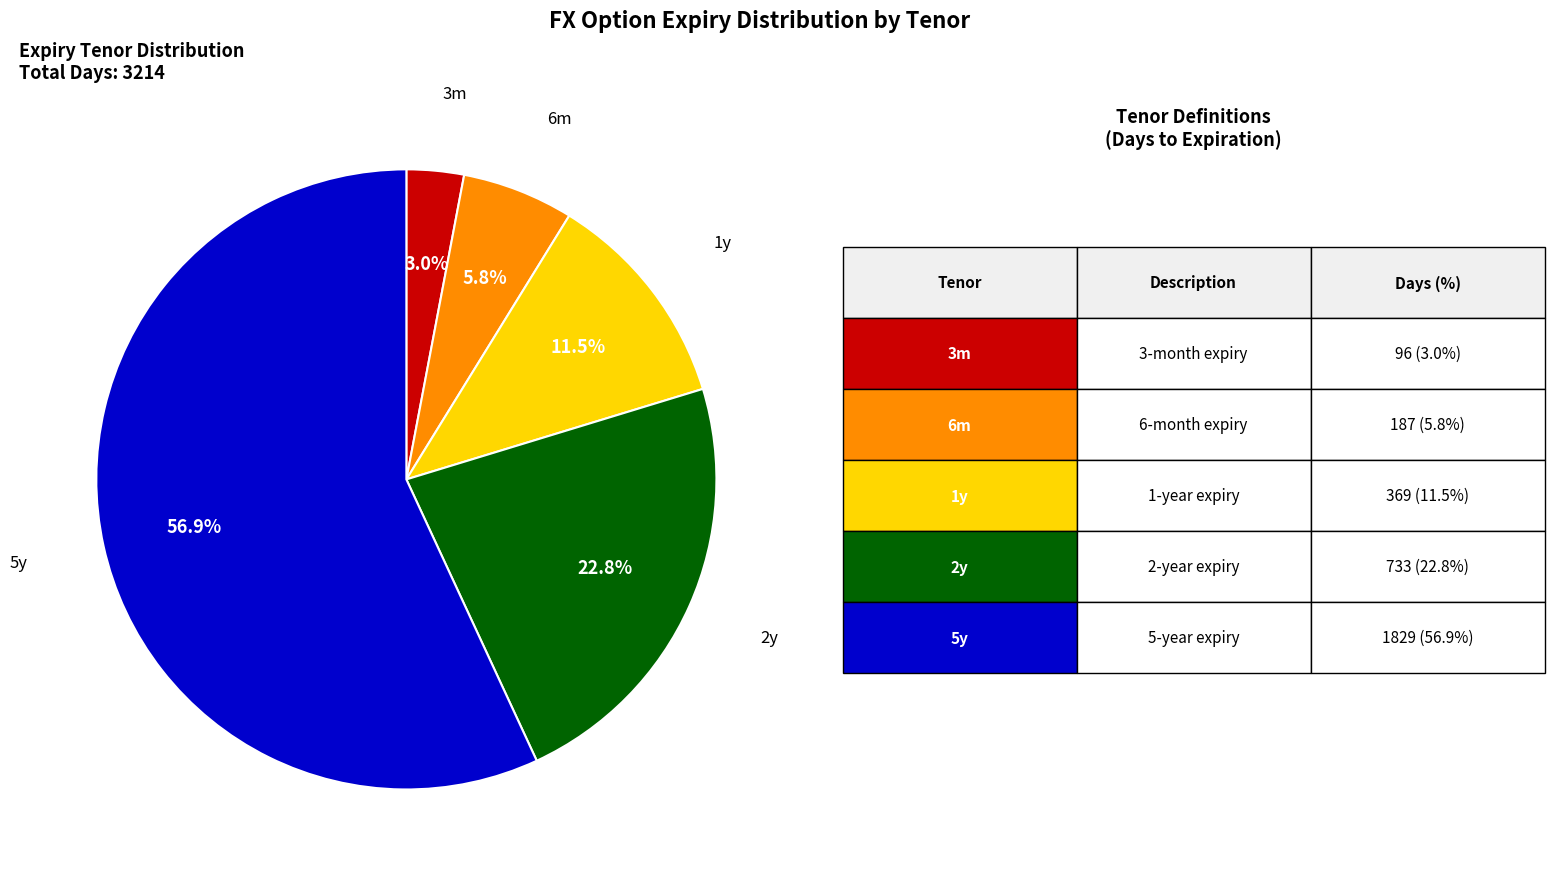

Count the number of slices in the pie.

5